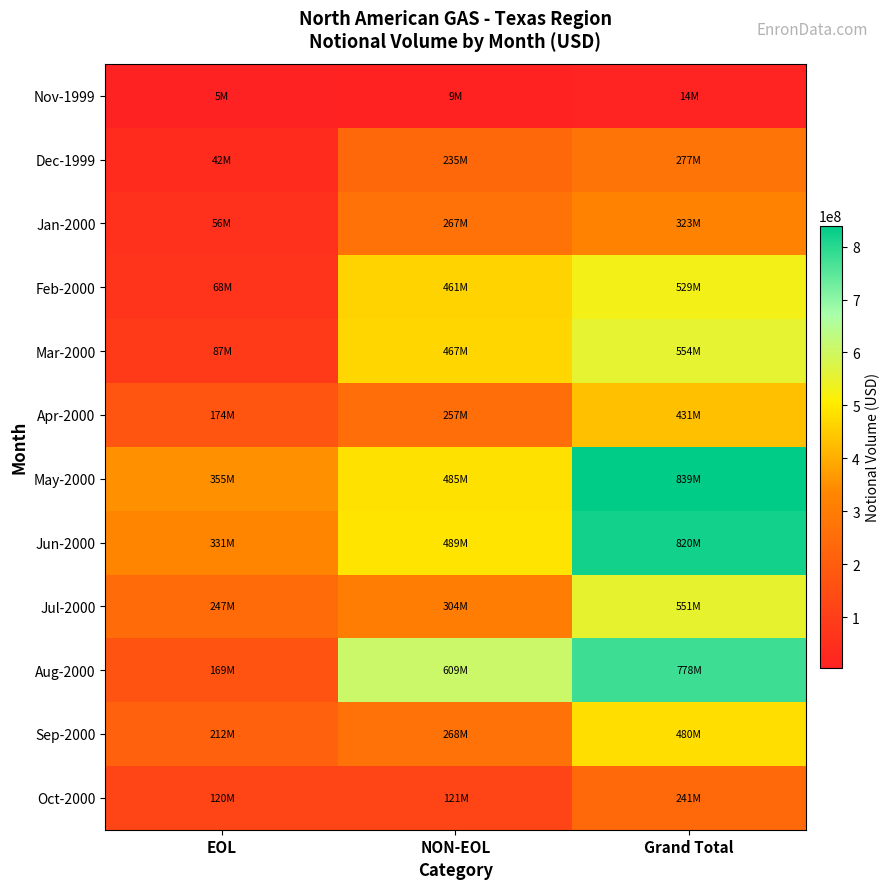

At which category is the sum across all series the highest?

Grand Total